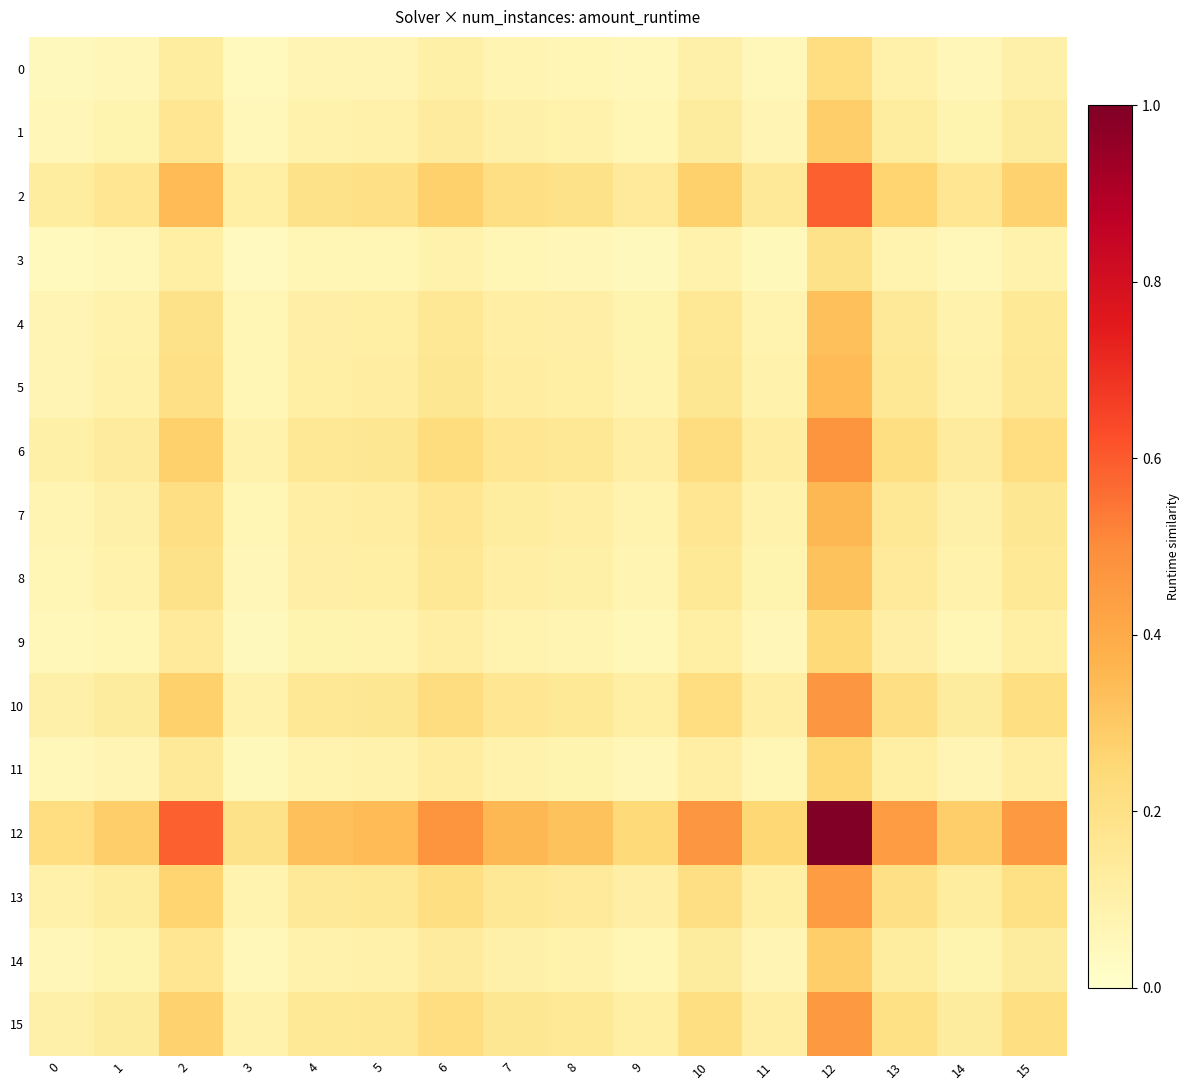

Which series has the largest range (max minus min)?

12